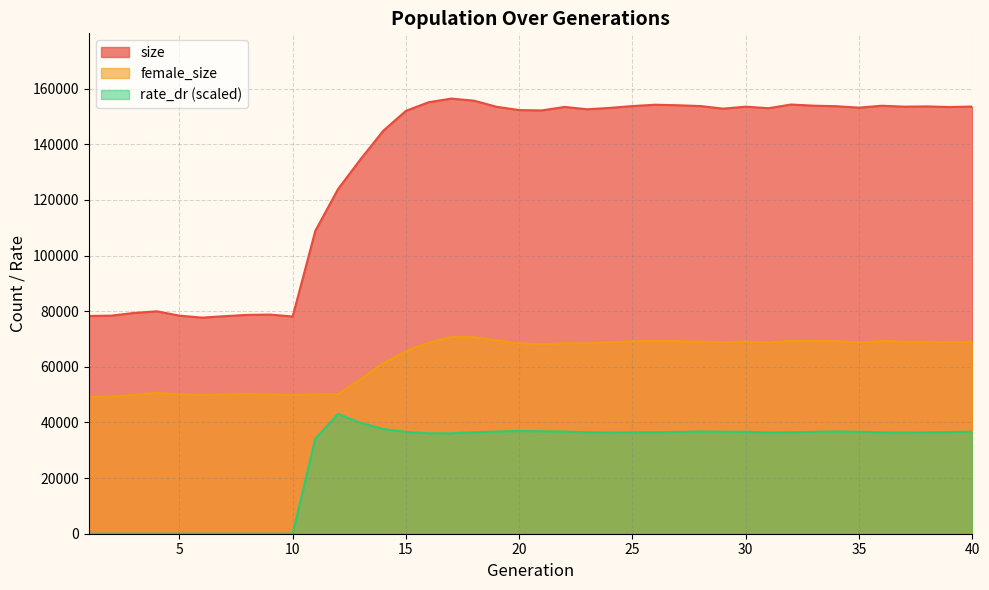

Reading left to right, list all the values displayed in this chart.

size: 1=78279.0	2=78403.0	3=79362.0	4=79956.0	5=78389.0	6=77681.0	7=78204.0	8=78669.0	9=78770.0	10=78088.0	11=108880.0	12=123866.0	13=134658.0	14=144873.0	15=152021.0	16=155109.0	17=156412.0	18=155675.0	19=153481.0	20=152281.0	21=152165.0	22=153422.0	23=152573.0	24=153073.0	25=153728.0	26=154214.0	27=154017.0	28=153735.0	29=152801.0	30=153513.0	31=152956.0	32=154284.0	33=153866.0	34=153677.0	35=153167.0	36=153848.0	37=153521.0	38=153610.0	39=153387.0	40=153560.0
female_size: 1=49147.0	2=49365.0	3=49943.0	4=50575.0	5=50085.0	6=49869.0	7=50064.0	8=50191.0	9=50051.0	10=49842.0	11=50129.0	12=50136.0	13=55570.0	14=61328.0	15=65606.0	16=68711.0	17=70672.0	18=70635.0	19=69530.0	20=68460.0	21=68066.0	22=68480.0	23=68403.0	24=68780.0	25=69172.0	26=69291.0	27=69170.0	28=69073.0	29=68830.0	30=69073.0	31=68713.0	32=69350.0	33=69300.0	34=69221.0	35=68744.0	36=69280.0	37=69015.0	38=69029.0	39=68863.0	40=69023.0
rate_dr: 1=0.0	2=0.0	3=0.0	4=0.0	5=0.0	6=0.0	7=0.0	8=0.0	9=0.0	10=0.0	11=34181.7	12=43055.2	13=39827.0	14=37634.0	15=36591.0	16=36095.5	17=36079.1	18=36487.2	19=36709.3	20=36933.3	21=36808.9	22=36704.4	23=36468.4	24=36411.3	25=36449.8	26=36498.4	27=36583.2	28=36751.0	29=36656.6	30=36629.2	31=36415.7	32=36477.9	33=36615.9	34=36748.4	35=36632.5	36=36452.9	37=36367.8	38=36455.1	39=36543.3	40=36656.4